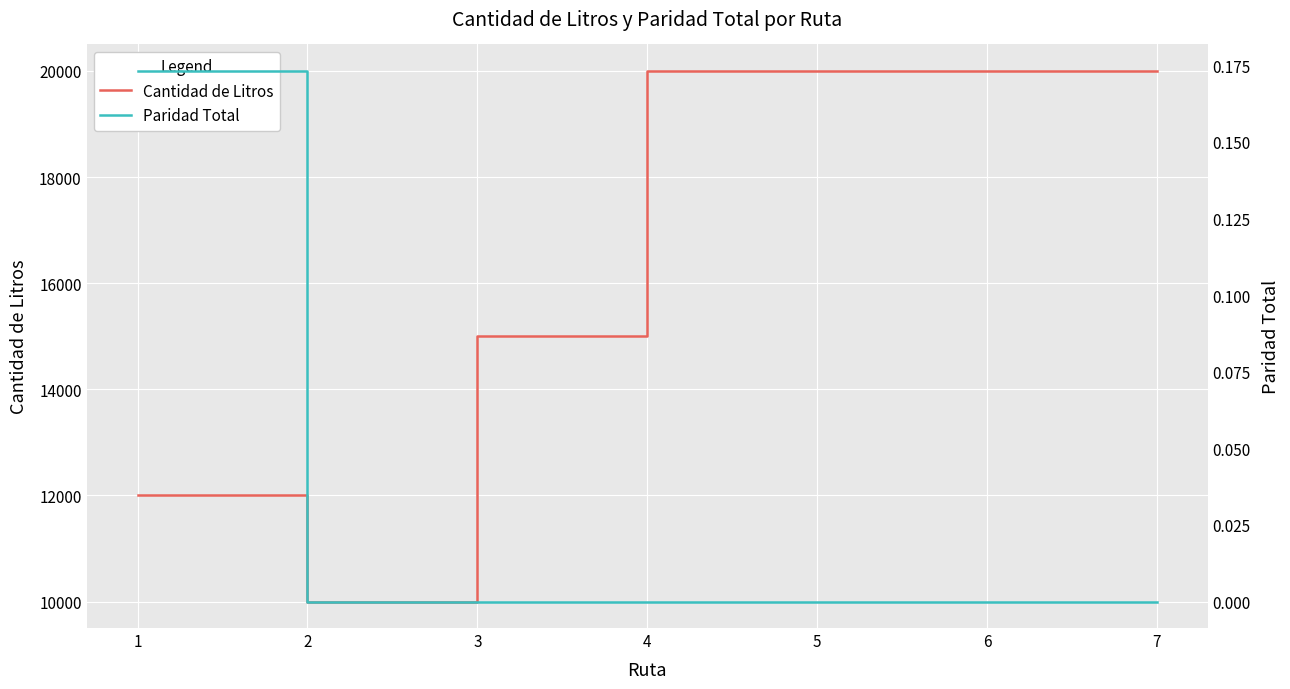

Rank the series by their average value, from lowest to highest.

Paridad Total, Cantidad de Litros